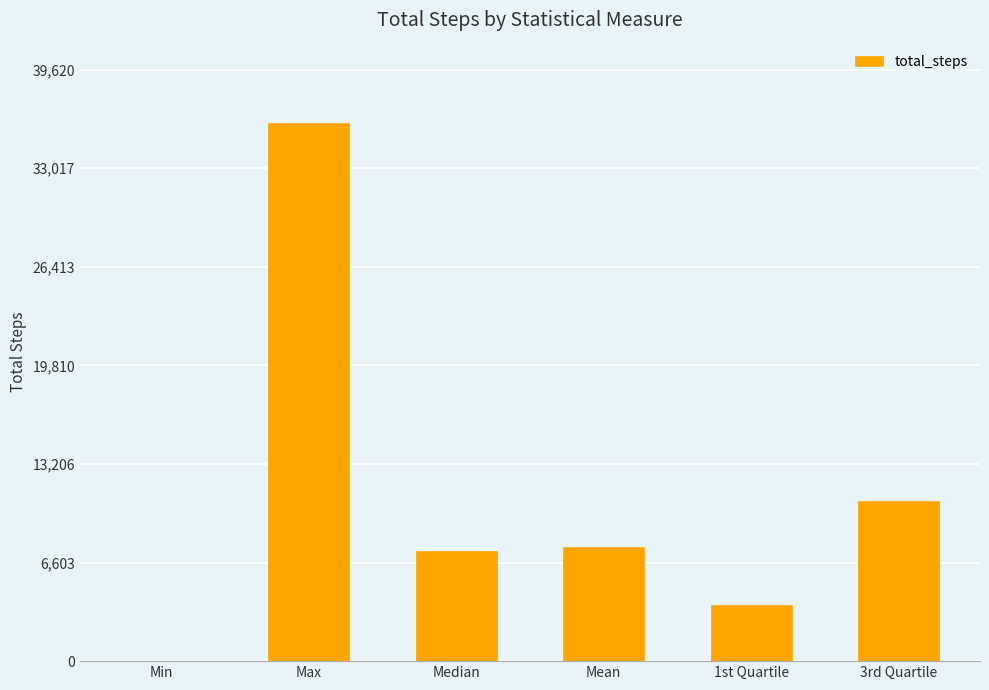

True or false: the data shows 7405.5 at Median.

True